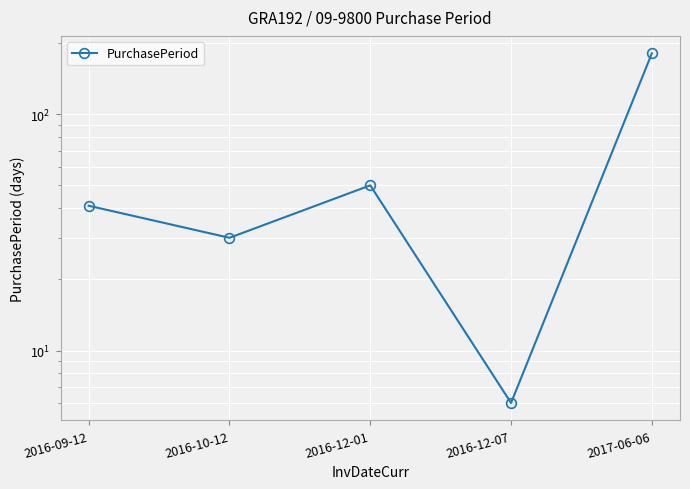

Which label corresponds to the largest value in the chart?

2017-06-06